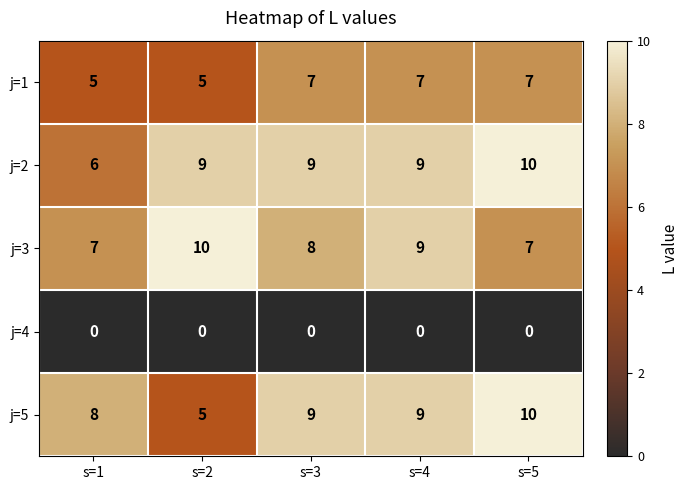

Read the j=5 value at s=1.

8